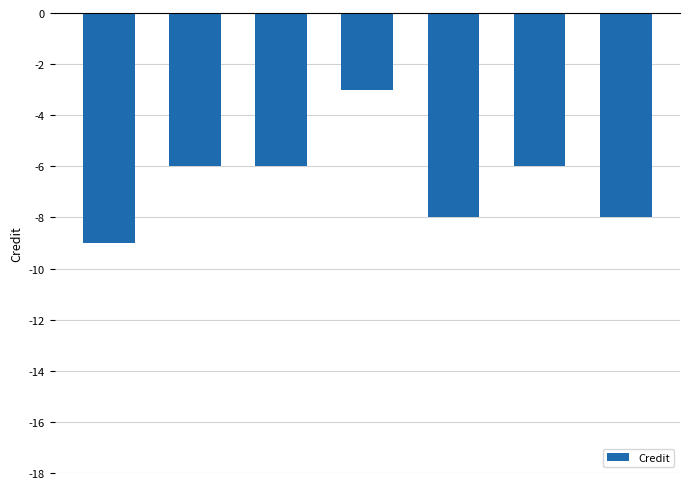

What position from the right is EE202?

4